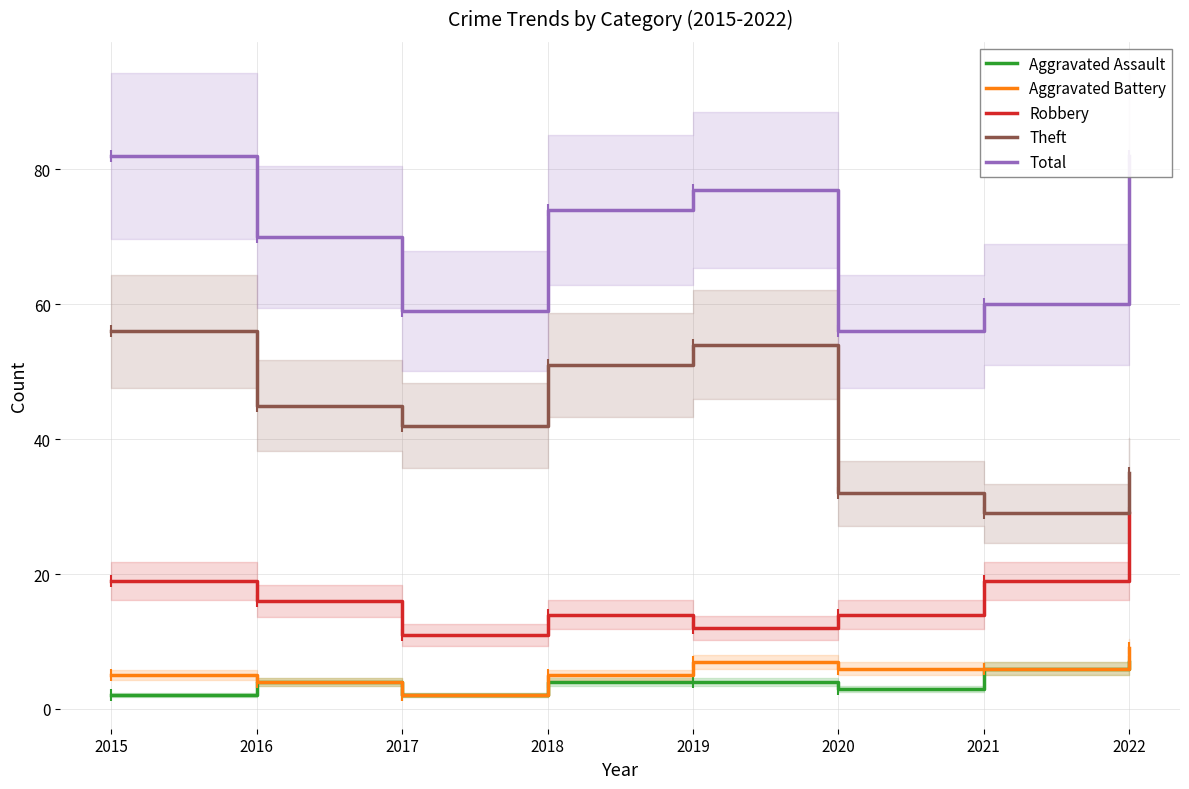

True or false: Aggravated Assault and Theft intersect in this chart.

False